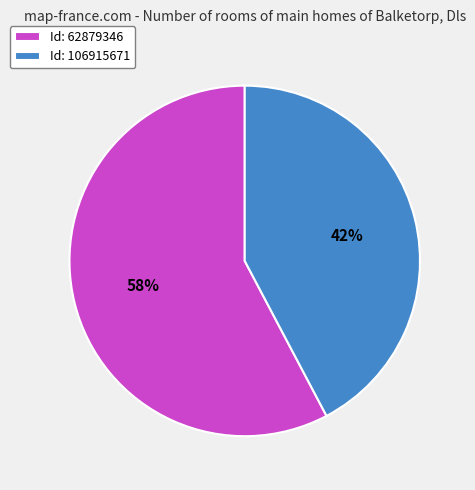

Does any single category account for the majority?

Yes